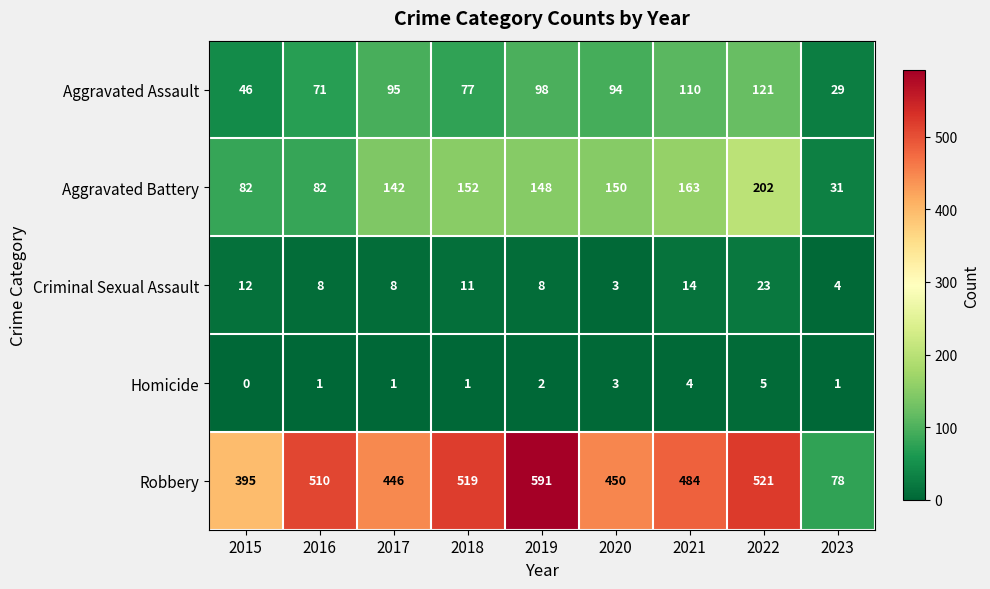

At 2023, list the series in order from smallest to largest.

Homicide, Criminal Sexual Assault, Aggravated Assault, Aggravated Battery, Robbery